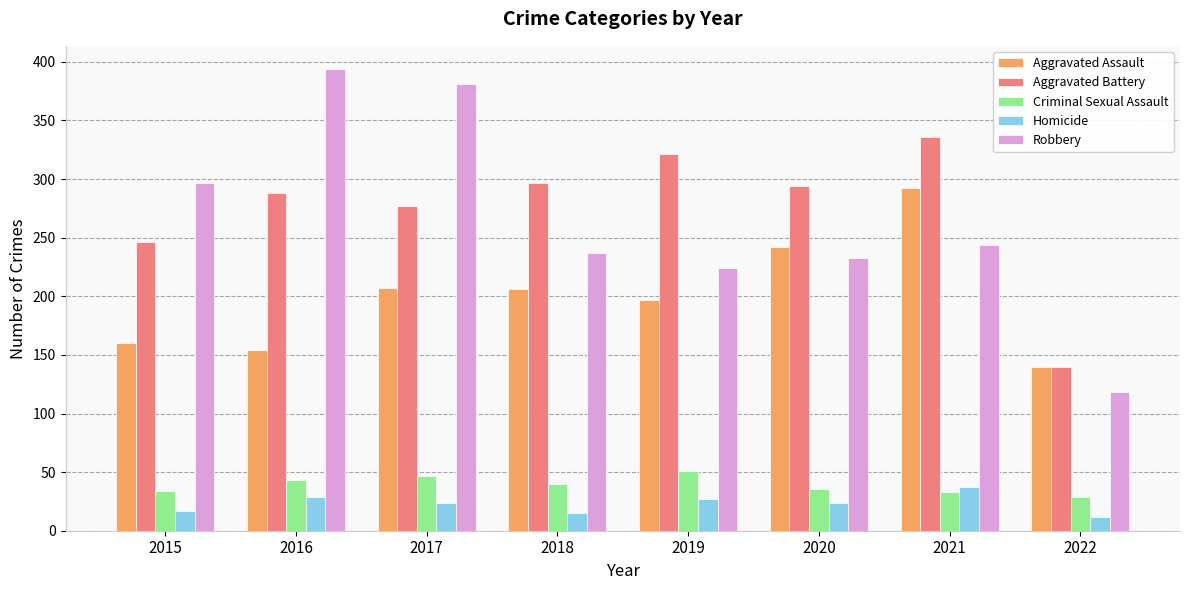

At which category does the chart reach its peak across all series?

2016